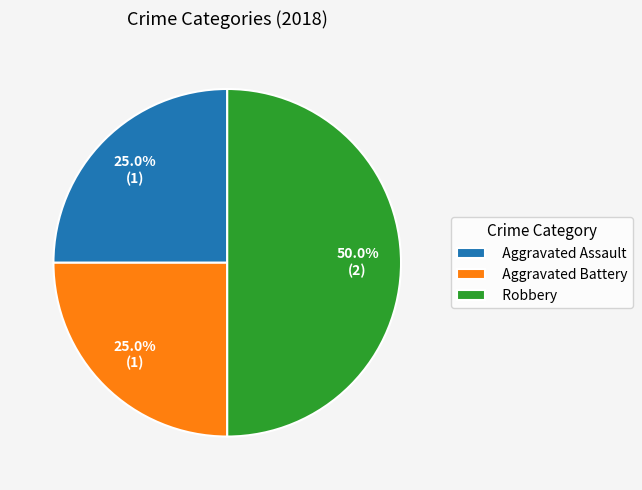

Count the number of slices in the pie.

3